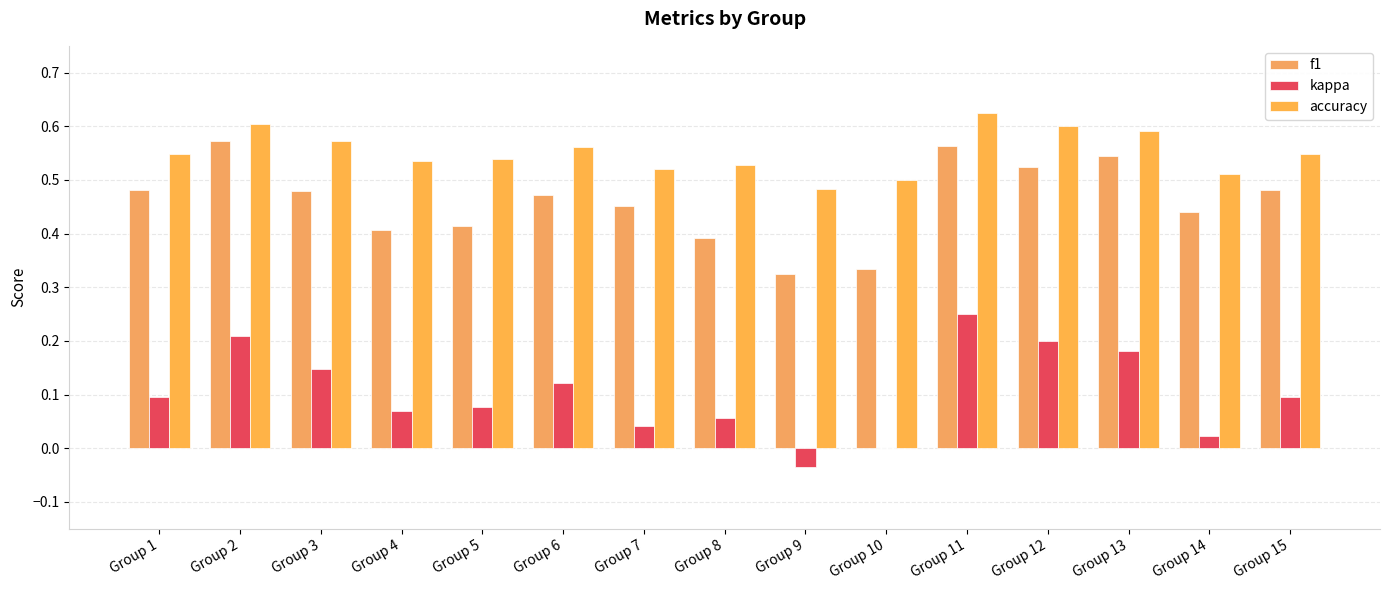

At which category is the sum across all series the highest?

Group 11